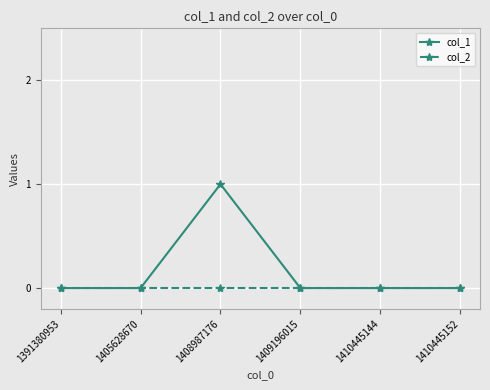

The value of col_2 at 1391380953 is 0. True or false?

True